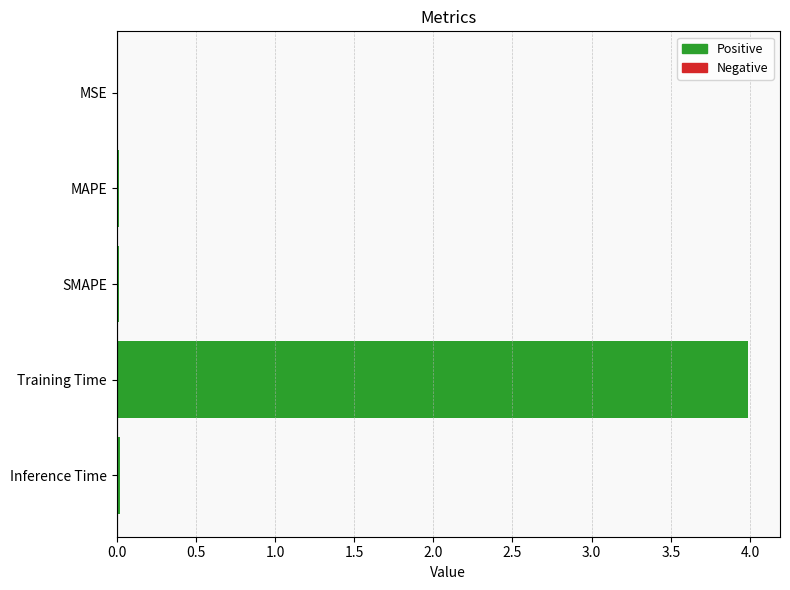

What is the sum of all values?

4.0